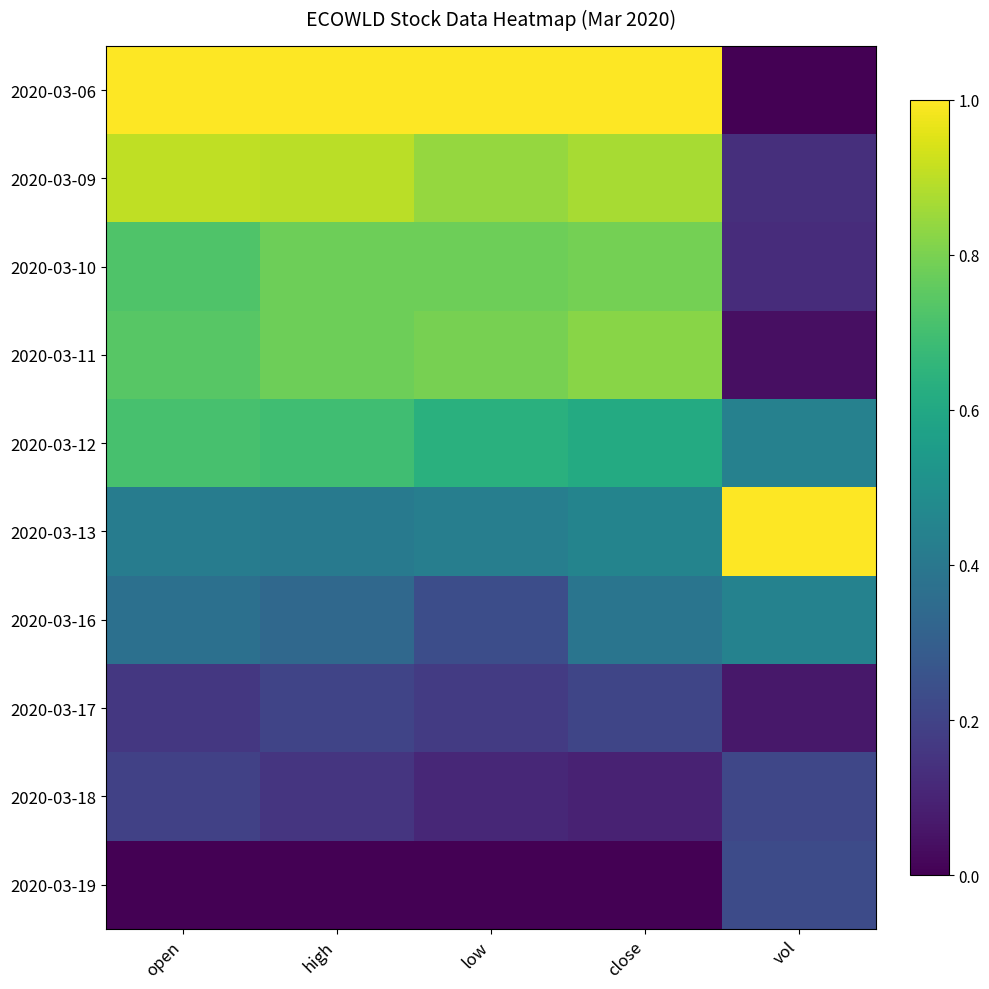

Between open and close, which series saw the biggest shift?

2020-03-12